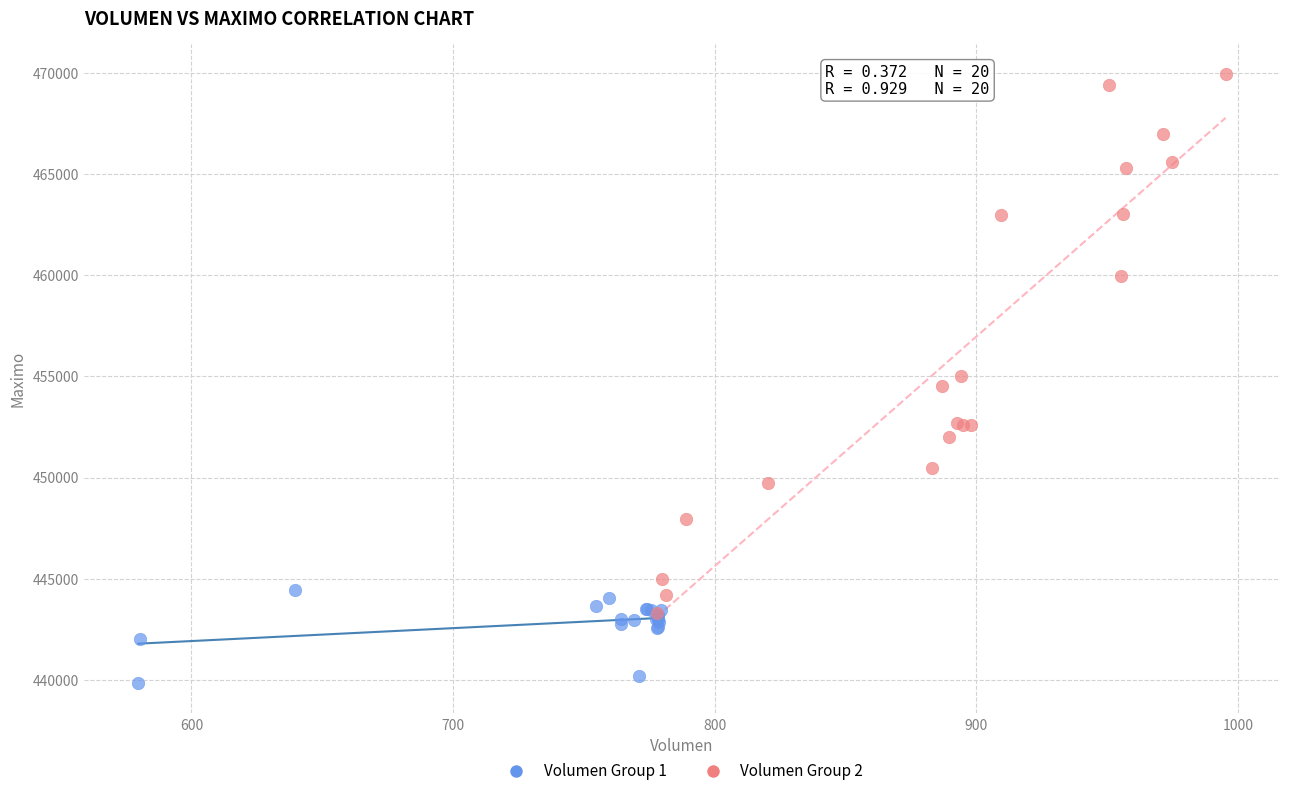

Which series contains the highest Y value?

Volumen Group 2